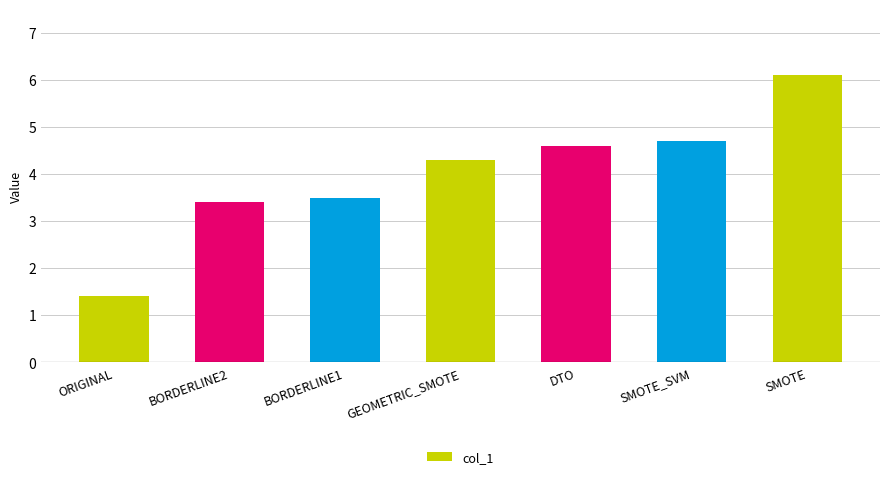

What is the minimum value shown in the chart?

1.4